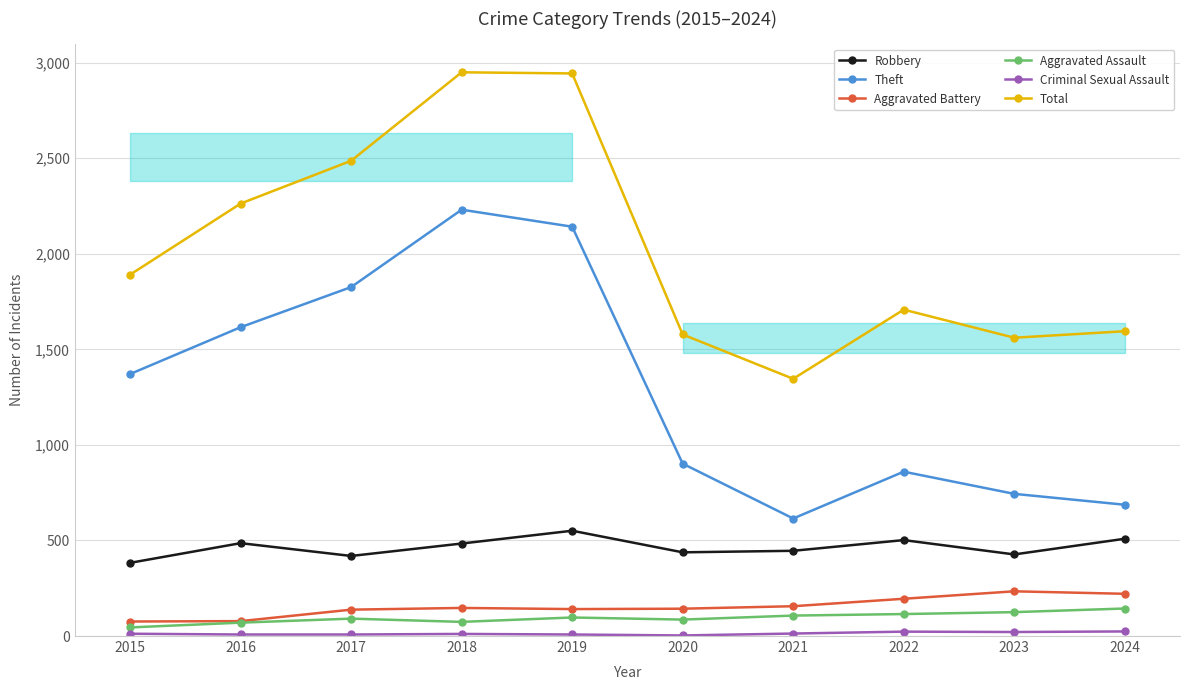

What is the spread (max minus min) of values at 2023?

1540